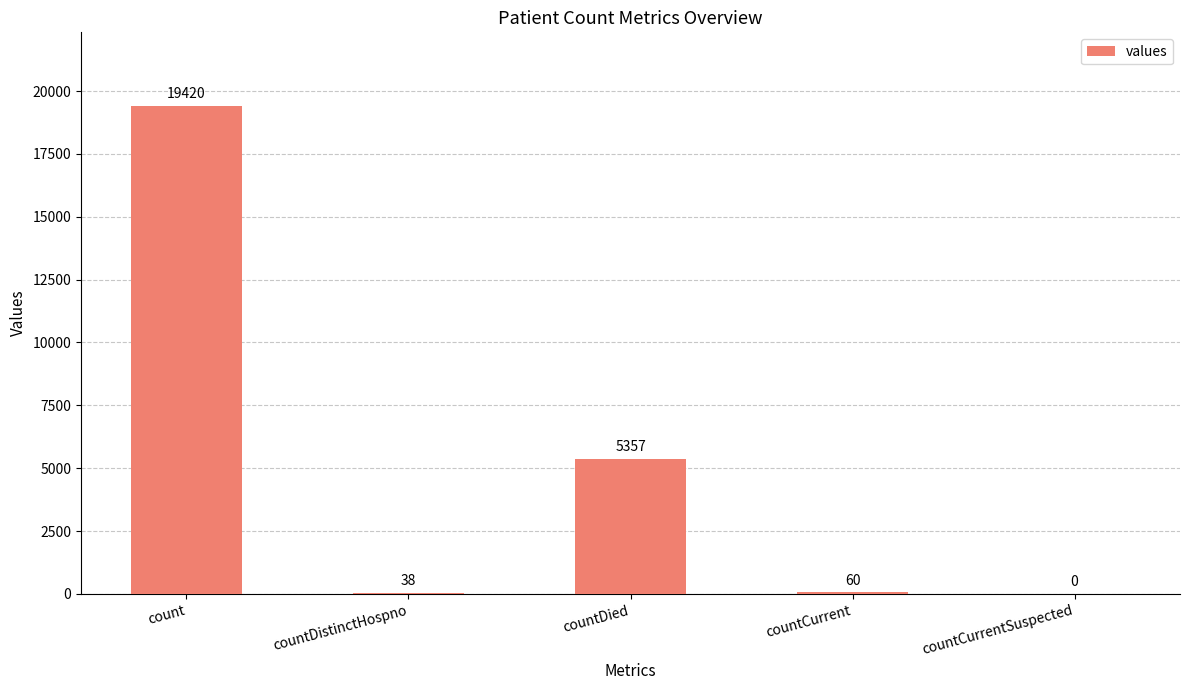

What is the sum of all values?

24875